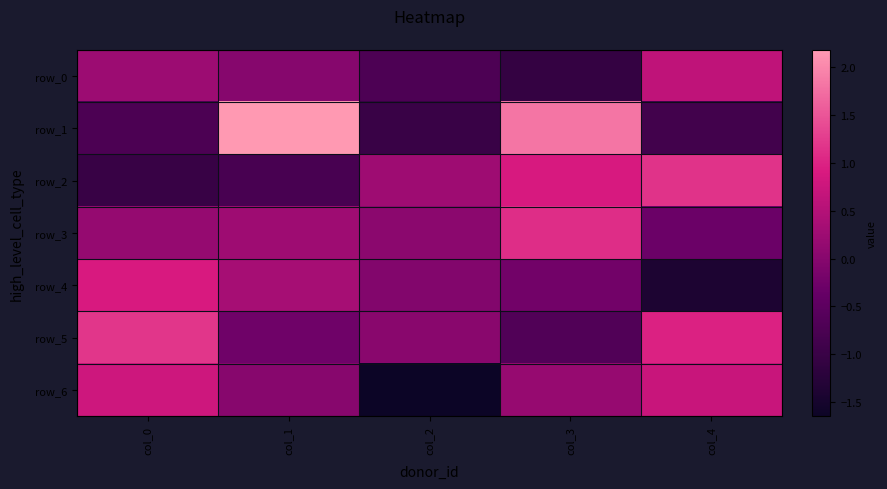

Reading left to right, transcribe all the data shown in this chart.

row_0: 0.2	-0.0	-0.7	-1.1	0.6
row_1: -0.7	2.2	-1.0	1.8	-0.9
row_2: -1.0	-0.8	0.3	0.9	1.2
row_3: 0.2	0.3	0.0	1.1	-0.3
row_4: 0.9	0.4	-0.1	-0.2	-1.4
row_5: 1.2	-0.3	0.0	-0.7	1.0
row_6: 0.8	0.0	-1.6	0.2	0.7